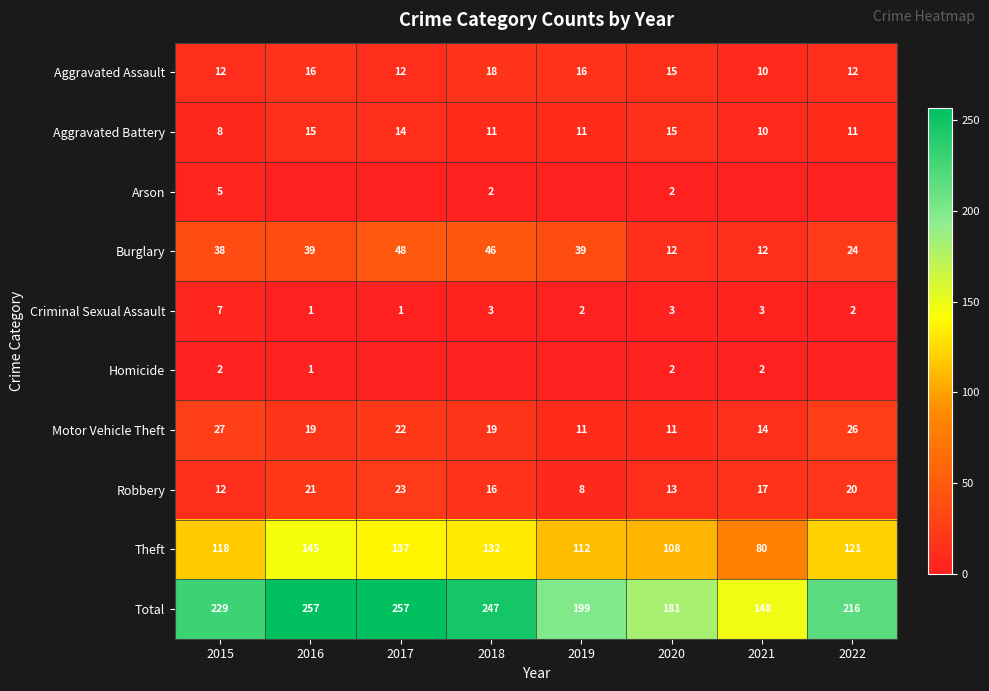

Rank the categories by Theft value from lowest to highest.

2021, 2020, 2019, 2015, 2022, 2018, 2017, 2016